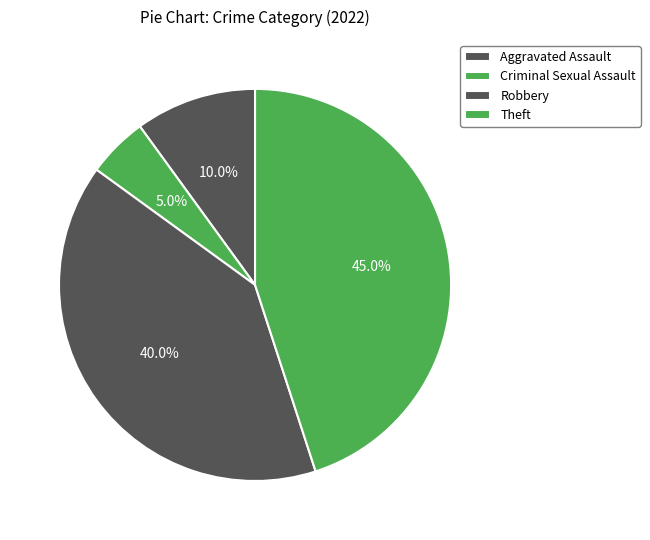

How many segments does this pie chart have?

4